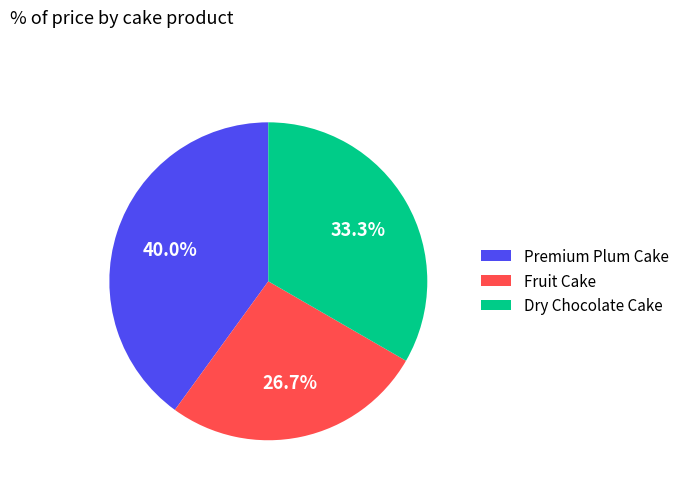

Count the number of slices in the pie.

3